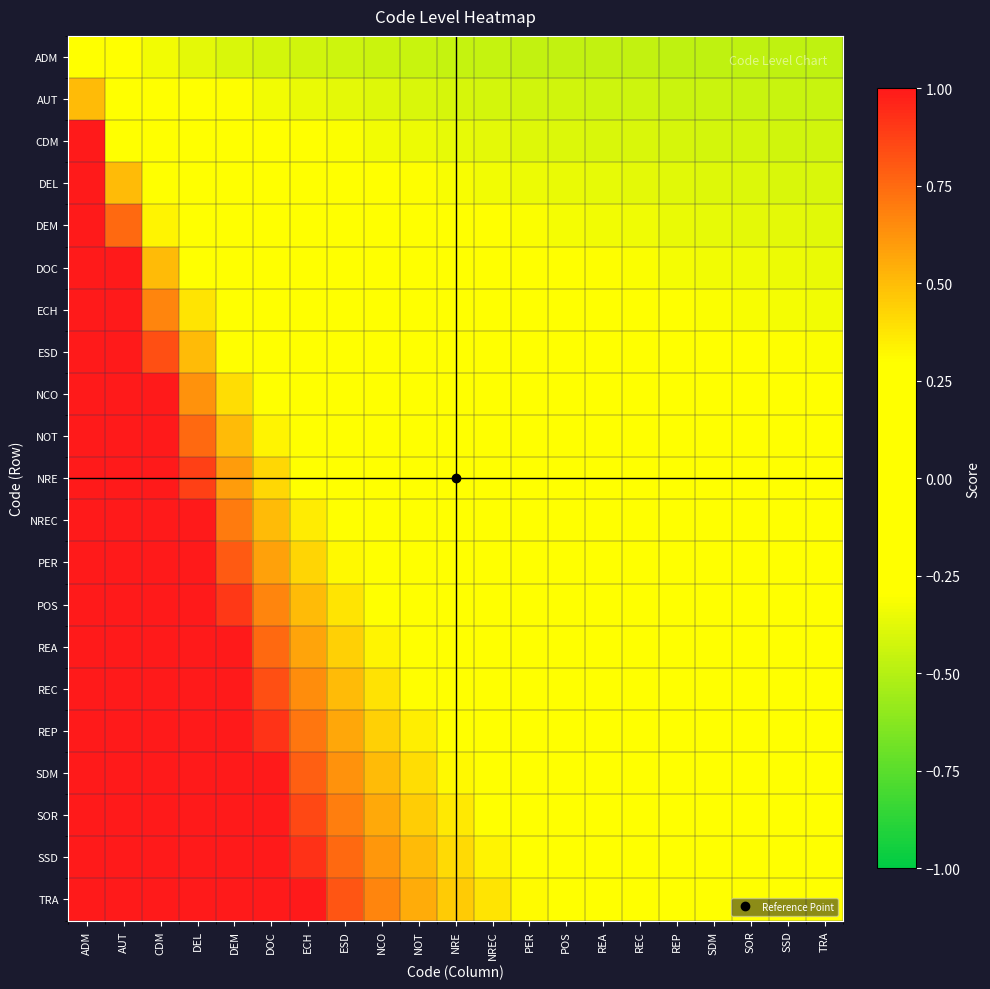

Reading right to left, extract all data points from this chart.

ADM: TRA=-0.5	SSD=-0.5	SOR=-0.5	SDM=-0.5	REP=-0.5	REC=-0.5	REA=-0.5	POS=-0.5	PER=-0.5	NREC=-0.5	NRE=-0.5	NOT=-0.5	NCO=-0.4	ESD=-0.4	ECH=-0.4	DOC=-0.4	DEM=-0.4	DEL=-0.4	CDM=-0.3	AUT=-0.2	ADM=0.0
AUT: TRA=-0.5	SSD=-0.5	SOR=-0.4	SDM=-0.4	REP=-0.4	REC=-0.4	REA=-0.4	POS=-0.4	PER=-0.4	NREC=-0.4	NRE=-0.4	NOT=-0.4	NCO=-0.4	ESD=-0.4	ECH=-0.4	DOC=-0.3	DEM=-0.3	DEL=-0.2	CDM=-0.2	AUT=0.0	ADM=0.5
CDM: TRA=-0.4	SSD=-0.4	SOR=-0.4	SDM=-0.4	REP=-0.4	REC=-0.4	REA=-0.4	POS=-0.4	PER=-0.4	NREC=-0.4	NRE=-0.4	NOT=-0.3	NCO=-0.3	ESD=-0.3	ECH=-0.3	DOC=-0.2	DEM=-0.2	DEL=-0.1	CDM=0.0	AUT=0.2	ADM=1.0
DEL: TRA=-0.4	SSD=-0.4	SOR=-0.4	SDM=-0.4	REP=-0.4	REC=-0.4	REA=-0.4	POS=-0.4	PER=-0.3	NREC=-0.3	NRE=-0.3	NOT=-0.3	NCO=-0.3	ESD=-0.2	ECH=-0.2	DOC=-0.2	DEM=-0.1	DEL=0.0	CDM=0.2	AUT=0.5	ADM=1.0
DEM: TRA=-0.4	SSD=-0.4	SOR=-0.4	SDM=-0.4	REP=-0.4	REC=-0.3	REA=-0.3	POS=-0.3	PER=-0.3	NREC=-0.3	NRE=-0.3	NOT=-0.2	NCO=-0.2	ESD=-0.2	ECH=-0.1	DOC=-0.1	DEM=0.0	DEL=0.1	CDM=0.3	AUT=0.8	ADM=1.0
DOC: TRA=-0.4	SSD=-0.3	SOR=-0.3	SDM=-0.3	REP=-0.3	REC=-0.3	REA=-0.3	POS=-0.3	PER=-0.3	NREC=-0.2	NRE=-0.2	NOT=-0.2	NCO=-0.2	ESD=-0.1	ECH=-0.1	DOC=0.0	DEM=0.1	DEL=0.2	CDM=0.5	AUT=1.0	ADM=1.0
ECH: TRA=-0.3	SSD=-0.3	SOR=-0.3	SDM=-0.3	REP=-0.3	REC=-0.3	REA=-0.3	POS=-0.2	PER=-0.2	NREC=-0.2	NRE=-0.2	NOT=-0.2	NCO=-0.1	ESD=-0.1	ECH=0.0	DOC=0.1	DEM=0.2	DEL=0.4	CDM=0.7	AUT=1.0	ADM=1.0
ESD: TRA=-0.3	SSD=-0.3	SOR=-0.3	SDM=-0.3	REP=-0.3	REC=-0.2	REA=-0.2	POS=-0.2	PER=-0.2	NREC=-0.2	NRE=-0.1	NOT=-0.1	NCO=-0.1	ESD=0.0	ECH=0.1	DOC=0.2	DEM=0.3	DEL=0.5	CDM=0.8	AUT=1.0	ADM=1.0
NCO: TRA=-0.3	SSD=-0.3	SOR=-0.3	SDM=-0.2	REP=-0.2	REC=-0.2	REA=-0.2	POS=-0.2	PER=-0.2	NREC=-0.1	NRE=-0.1	NOT=-0.0	NCO=0.0	ESD=0.1	ECH=0.1	DOC=0.2	DEM=0.4	DEL=0.6	CDM=1.0	AUT=1.0	ADM=1.0
NOT: TRA=-0.3	SSD=-0.2	SOR=-0.2	SDM=-0.2	REP=-0.2	REC=-0.2	REA=-0.2	POS=-0.1	PER=-0.1	NREC=-0.1	NRE=-0.0	NOT=0.0	NCO=0.1	ESD=0.1	ECH=0.2	DOC=0.3	DEM=0.5	DEL=0.8	CDM=1.0	AUT=1.0	ADM=1.0
NRE: TRA=-0.2	SSD=-0.2	SOR=-0.2	SDM=-0.2	REP=-0.2	REC=-0.2	REA=-0.1	POS=-0.1	PER=-0.1	NREC=-0.0	NRE=0.0	NOT=0.1	NCO=0.1	ESD=0.2	ECH=0.3	DOC=0.4	DEM=0.6	DEL=0.9	CDM=1.0	AUT=1.0	ADM=1.0
NREC: TRA=-0.2	SSD=-0.2	SOR=-0.2	SDM=-0.2	REP=-0.1	REC=-0.1	REA=-0.1	POS=-0.1	PER=-0.0	NREC=0.0	NRE=0.0	NOT=0.1	NCO=0.2	ESD=0.2	ECH=0.4	DOC=0.5	DEM=0.7	DEL=1.0	CDM=1.0	AUT=1.0	ADM=1.0
PER: TRA=-0.2	SSD=-0.2	SOR=-0.2	SDM=-0.1	REP=-0.1	REC=-0.1	REA=-0.1	POS=-0.0	PER=0.0	NREC=0.0	NRE=0.1	NOT=0.2	NCO=0.2	ESD=0.3	ECH=0.4	DOC=0.6	DEM=0.8	DEL=1.0	CDM=1.0	AUT=1.0	ADM=1.0
POS: TRA=-0.2	SSD=-0.2	SOR=-0.1	SDM=-0.1	REP=-0.1	REC=-0.1	REA=-0.0	POS=0.0	PER=0.0	NREC=0.1	NRE=0.1	NOT=0.2	NCO=0.3	ESD=0.4	ECH=0.5	DOC=0.7	DEM=0.9	DEL=1.0	CDM=1.0	AUT=1.0	ADM=1.0
REA: TRA=-0.1	SSD=-0.1	SOR=-0.1	SDM=-0.1	REP=-0.1	REC=-0.0	REA=0.0	POS=0.0	PER=0.1	NREC=0.1	NRE=0.2	NOT=0.2	NCO=0.3	ESD=0.4	ECH=0.6	DOC=0.8	DEM=1.0	DEL=1.0	CDM=1.0	AUT=1.0	ADM=1.0
REC: TRA=-0.1	SSD=-0.1	SOR=-0.1	SDM=-0.1	REP=-0.0	REC=0.0	REA=0.0	POS=0.1	PER=0.1	NREC=0.2	NRE=0.2	NOT=0.3	NCO=0.4	ESD=0.5	ECH=0.6	DOC=0.8	DEM=1.0	DEL=1.0	CDM=1.0	AUT=1.0	ADM=1.0
REP: TRA=-0.1	SSD=-0.1	SOR=-0.1	SDM=-0.0	REP=0.0	REC=0.0	REA=0.1	POS=0.1	PER=0.2	NREC=0.2	NRE=0.3	NOT=0.3	NCO=0.4	ESD=0.6	ECH=0.7	DOC=0.9	DEM=1.0	DEL=1.0	CDM=1.0	AUT=1.0	ADM=1.0
SDM: TRA=-0.1	SSD=-0.0	SOR=-0.0	SDM=0.0	REP=0.0	REC=0.1	REA=0.1	POS=0.1	PER=0.2	NREC=0.2	NRE=0.3	NOT=0.4	NCO=0.5	ESD=0.6	ECH=0.8	DOC=1.0	DEM=1.0	DEL=1.0	CDM=1.0	AUT=1.0	ADM=1.0
SOR: TRA=-0.0	SSD=-0.0	SOR=0.0	SDM=0.0	REP=0.1	REC=0.1	REA=0.1	POS=0.2	PER=0.2	NREC=0.3	NRE=0.4	NOT=0.4	NCO=0.6	ESD=0.7	ECH=0.9	DOC=1.0	DEM=1.0	DEL=1.0	CDM=1.0	AUT=1.0	ADM=1.0
SSD: TRA=-0.0	SSD=0.0	SOR=0.0	SDM=0.1	REP=0.1	REC=0.1	REA=0.2	POS=0.2	PER=0.3	NREC=0.3	NRE=0.4	NOT=0.5	NCO=0.6	ESD=0.8	ECH=0.9	DOC=1.0	DEM=1.0	DEL=1.0	CDM=1.0	AUT=1.0	ADM=1.0
TRA: TRA=0.0	SSD=0.0	SOR=0.1	SDM=0.1	REP=0.1	REC=0.2	REA=0.2	POS=0.2	PER=0.3	NREC=0.4	NRE=0.5	NOT=0.6	NCO=0.7	ESD=0.8	ECH=1.0	DOC=1.0	DEM=1.0	DEL=1.0	CDM=1.0	AUT=1.0	ADM=1.0